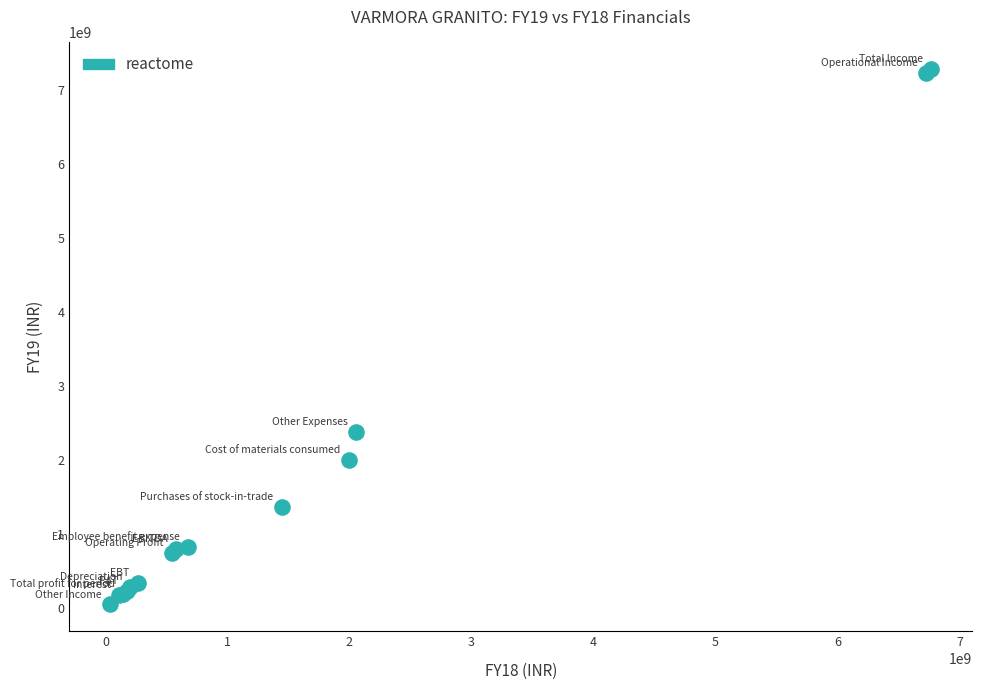

What Y value in the scatter plot is closest to 3664963381?

2381087528